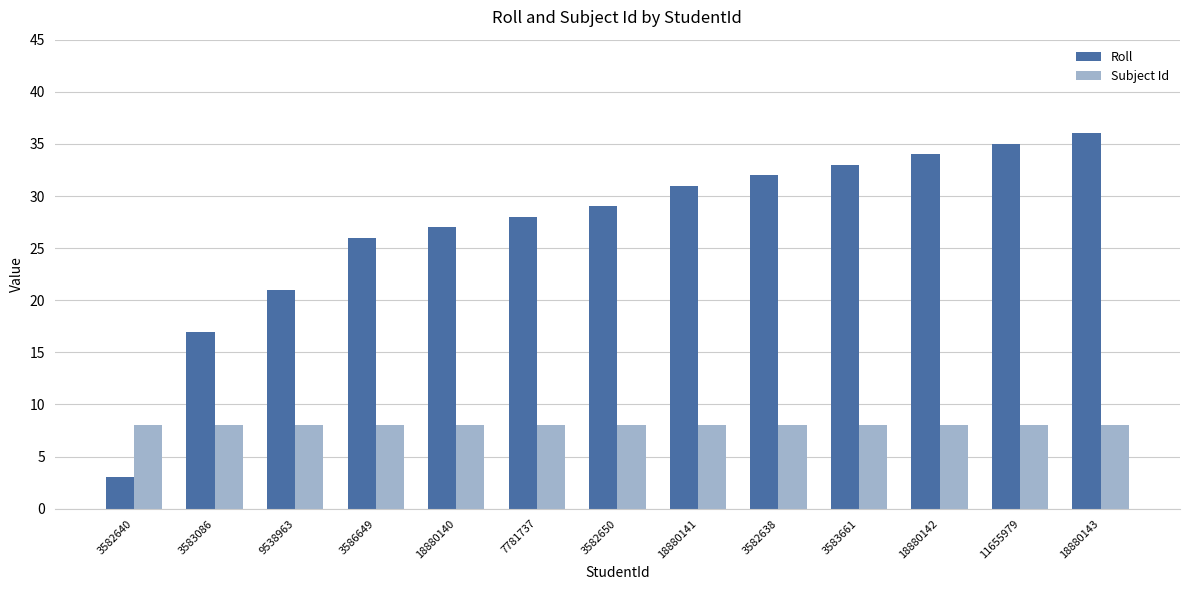

What position from the left is 3582640?

1